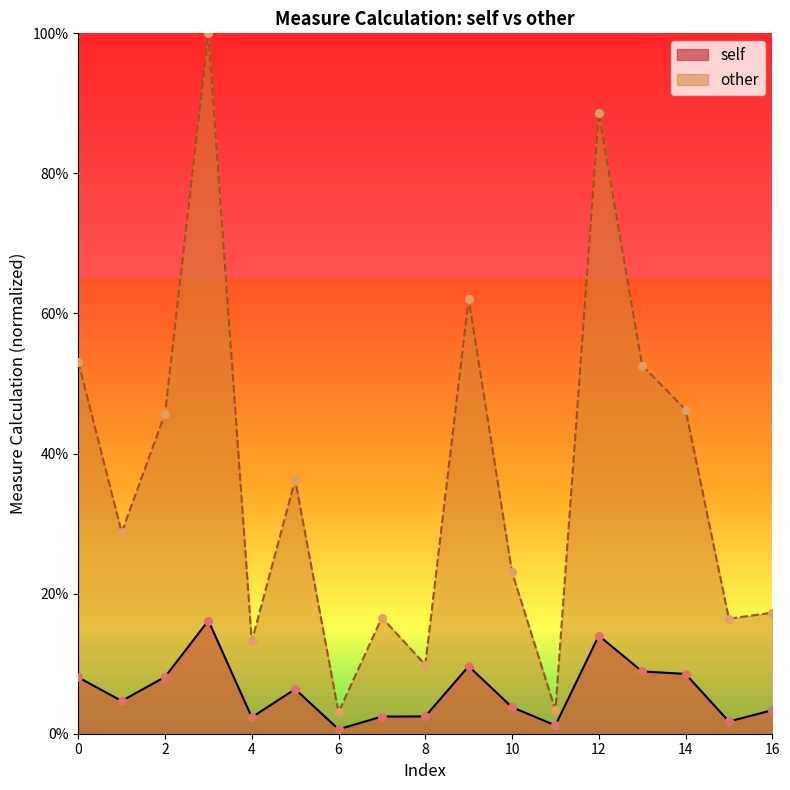

Which series has the largest total across all categories?

other